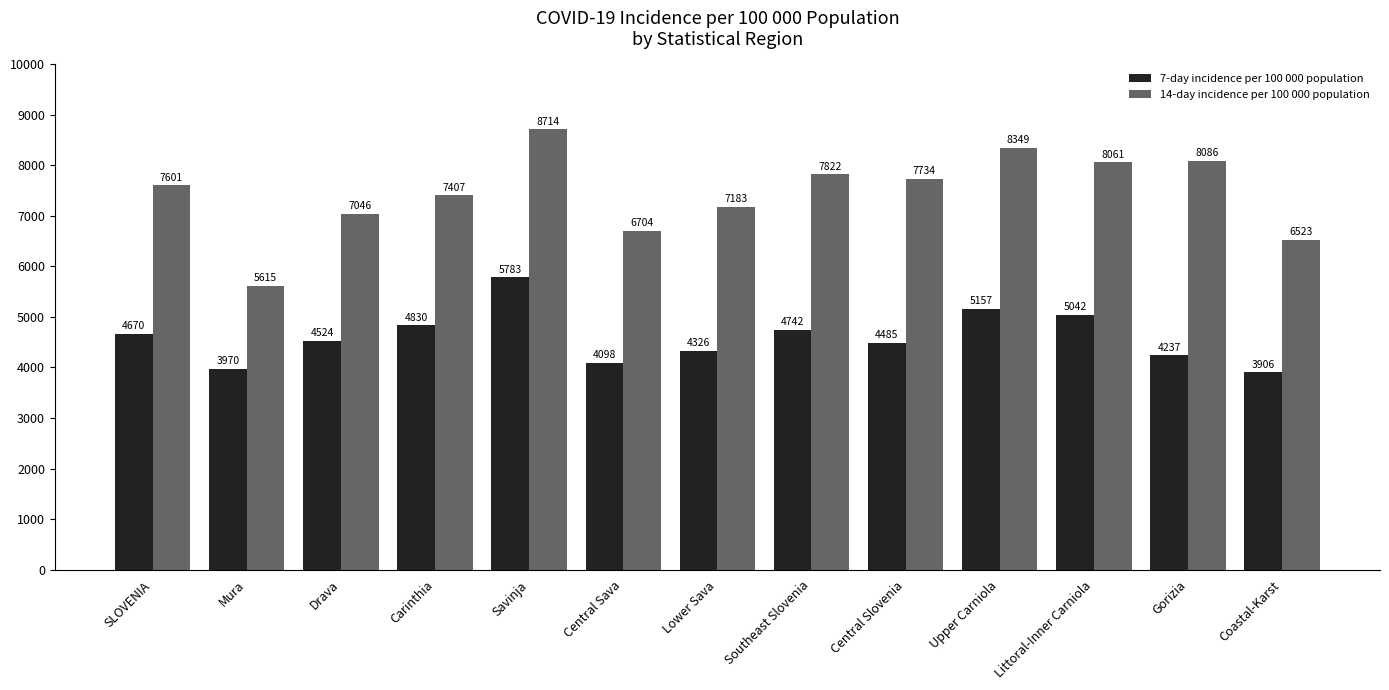

Which series changed the most between Savinja and Lower Sava?

14-day incidence per 100 000 population